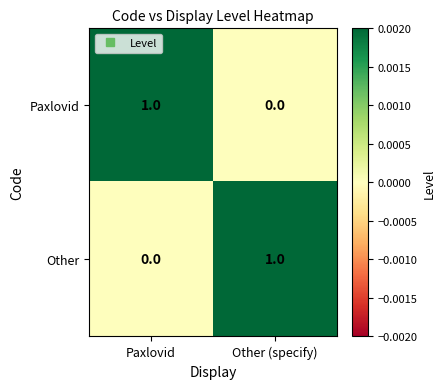

At which label is Paxlovid closest to 0?

Other (specify)